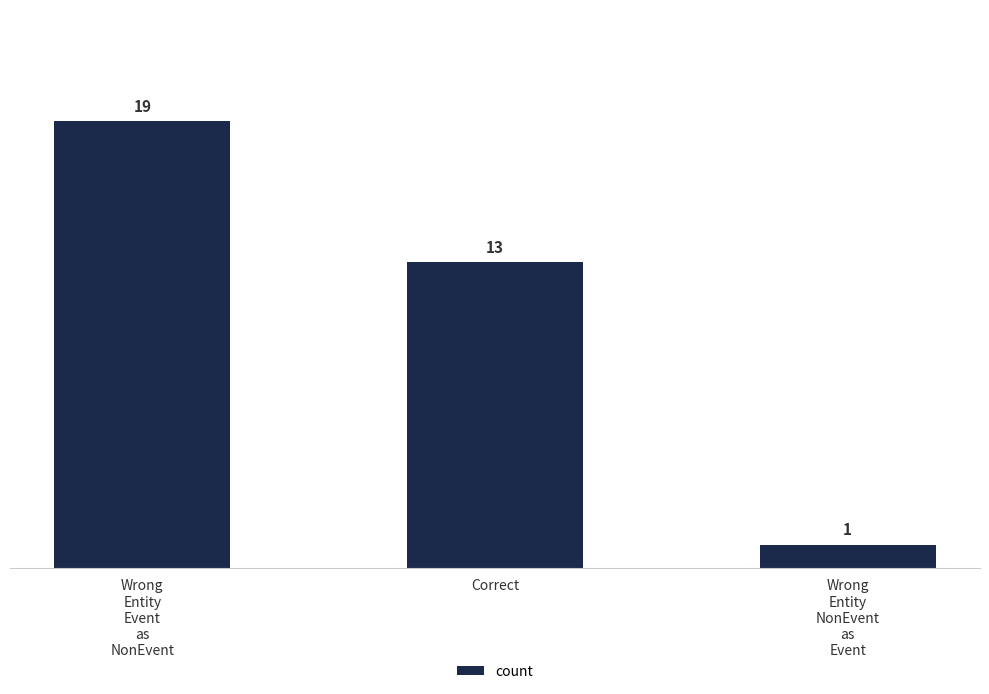

Is it true that the value at Wrong
Entity
NonEvent
as
Event is 1?

True